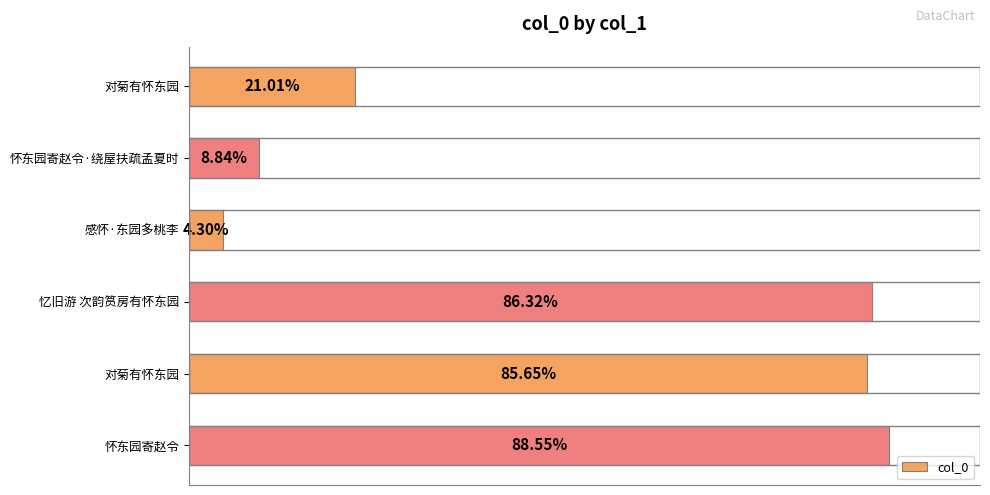

Are the bars horizontal?

Yes